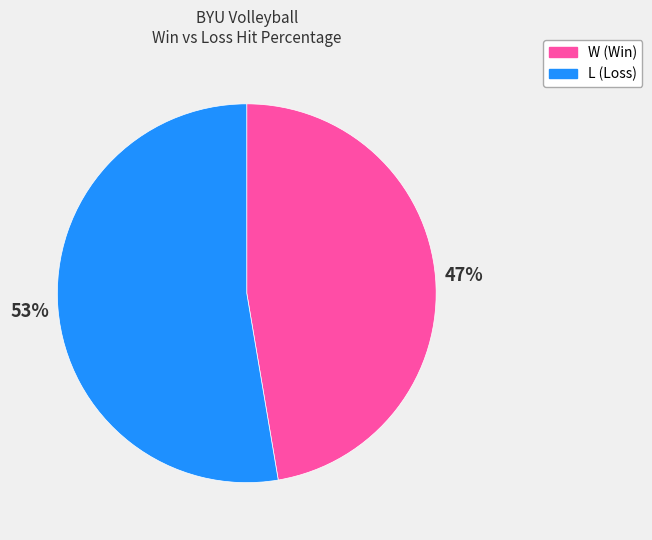

Does L (Loss) represent more than half of the total?

Yes